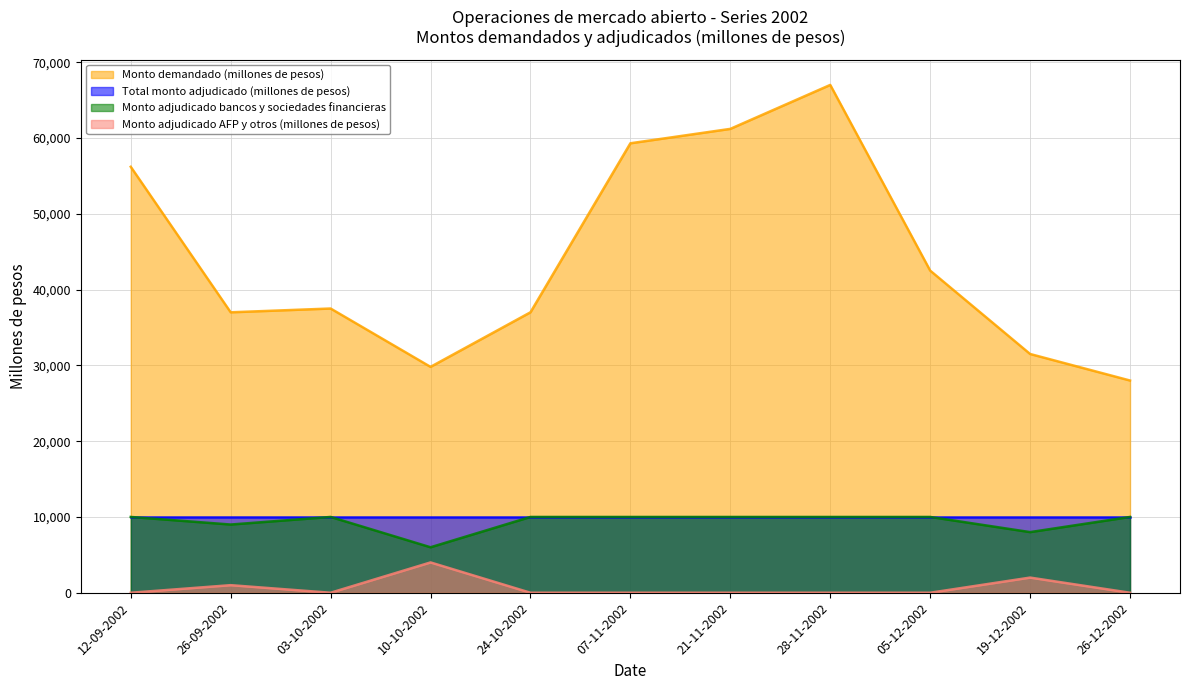

What is the lowest value of the Monto demandado (millones de pesos) series?

28000